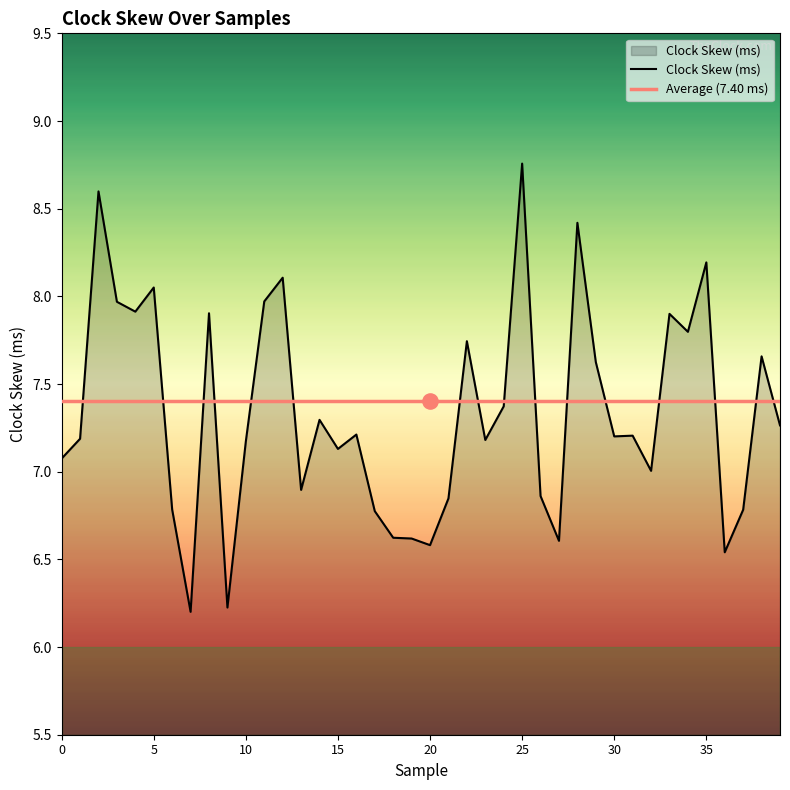

Approximately how many times larger is the value at 6 compared to 29?

0.9